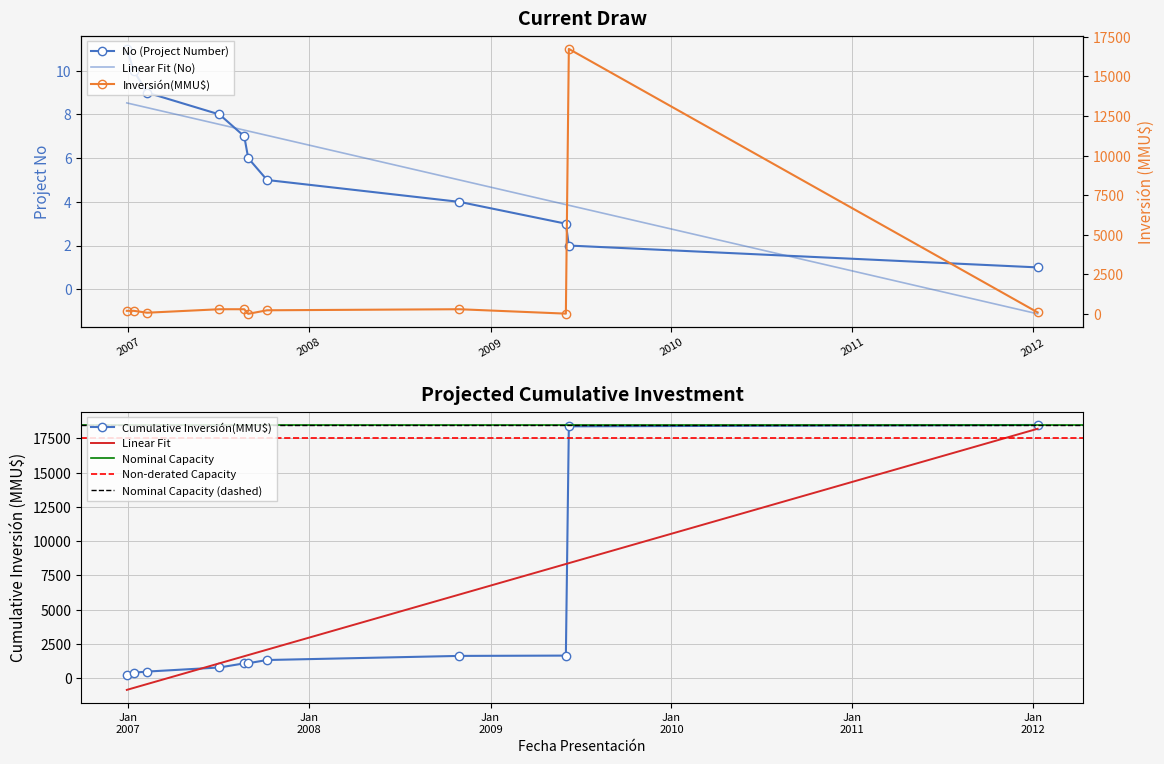

What is the value of the 3rd point from the left?

9